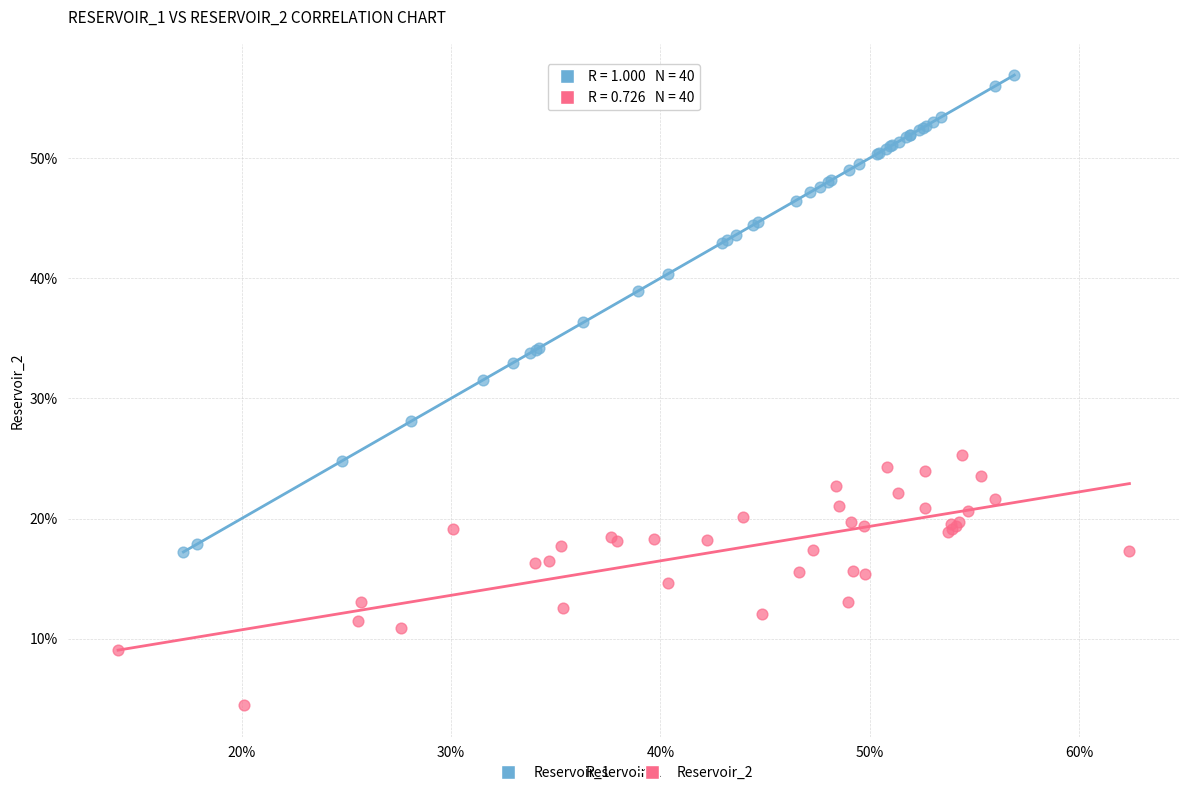

What are all the series names shown in the legend?

Reservoir_1, Reservoir_2